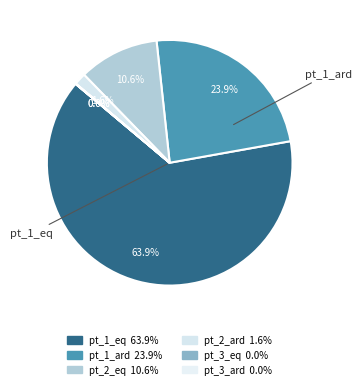

Which category accounts for the majority?

pt_1_eq